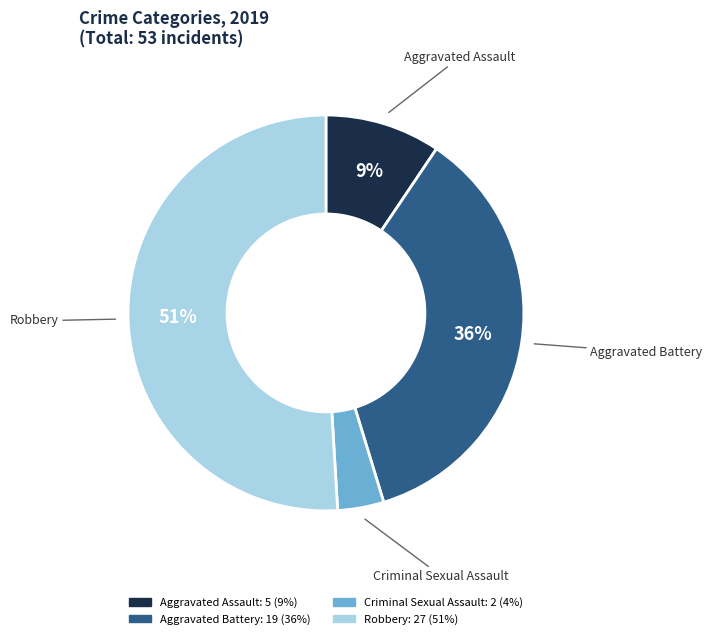

Which has a higher value, Robbery or Criminal Sexual Assault?

Robbery